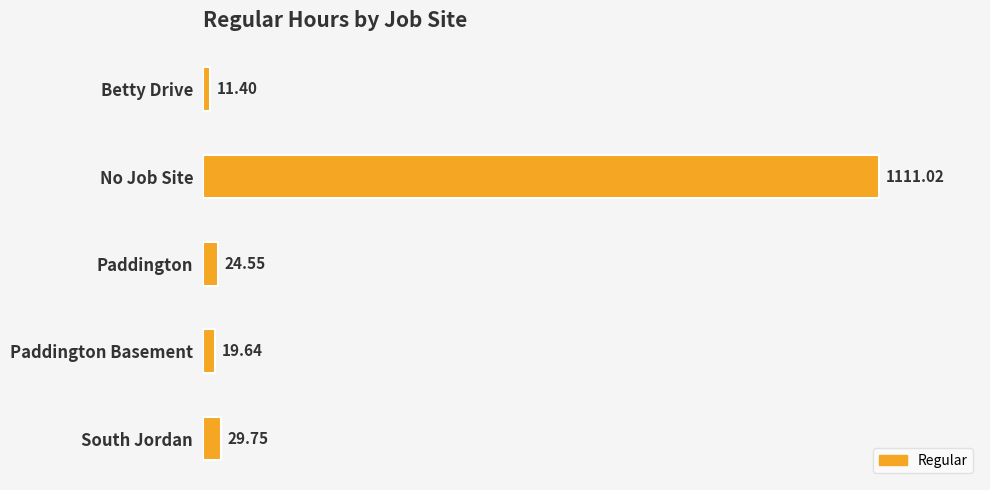

Which label corresponds to the largest value in the chart?

No Job Site